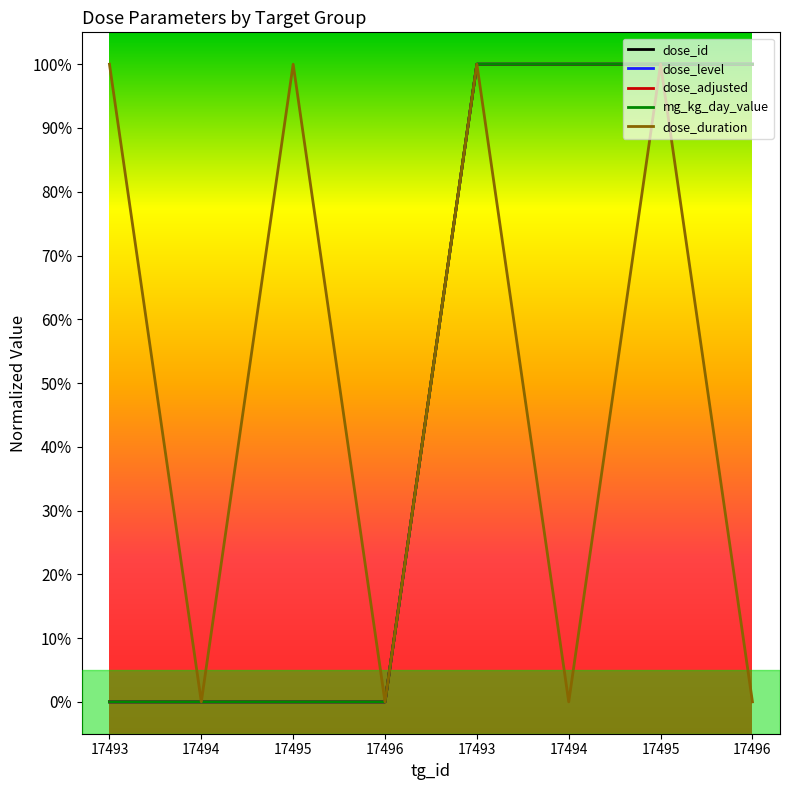

Rank the series at 17493 from highest to lowest value.

dose_duration, dose_id, dose_level, dose_adjusted, mg_kg_day_value